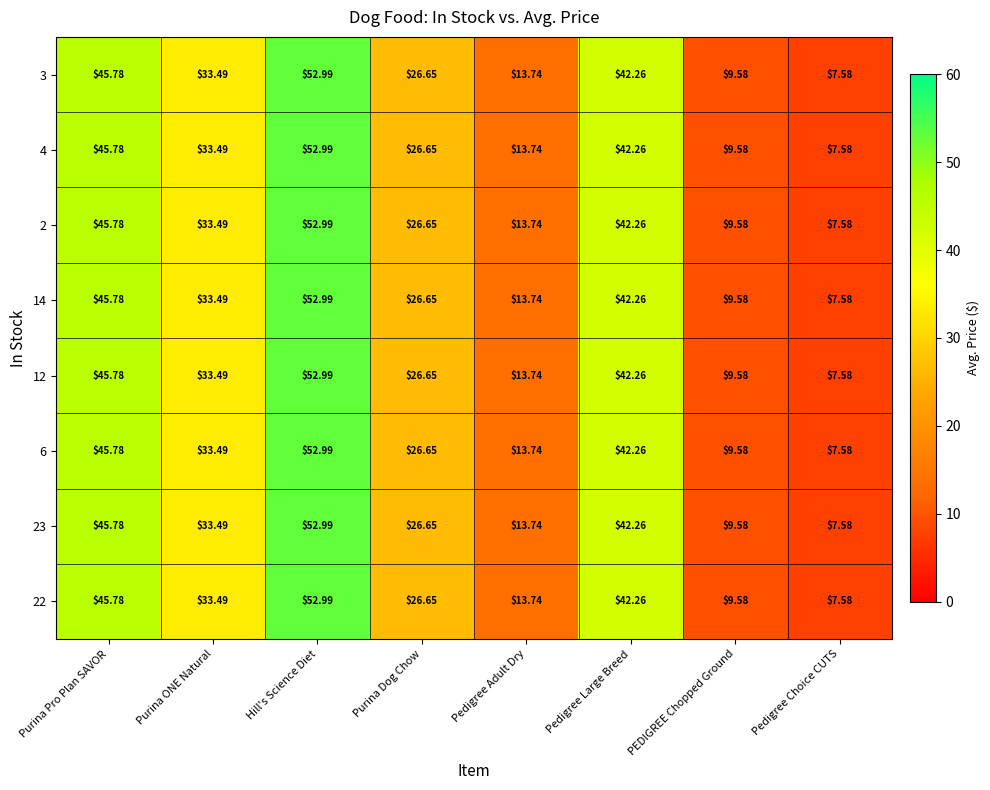

At which category is the sum across all series the highest?

Hill's Science Diet